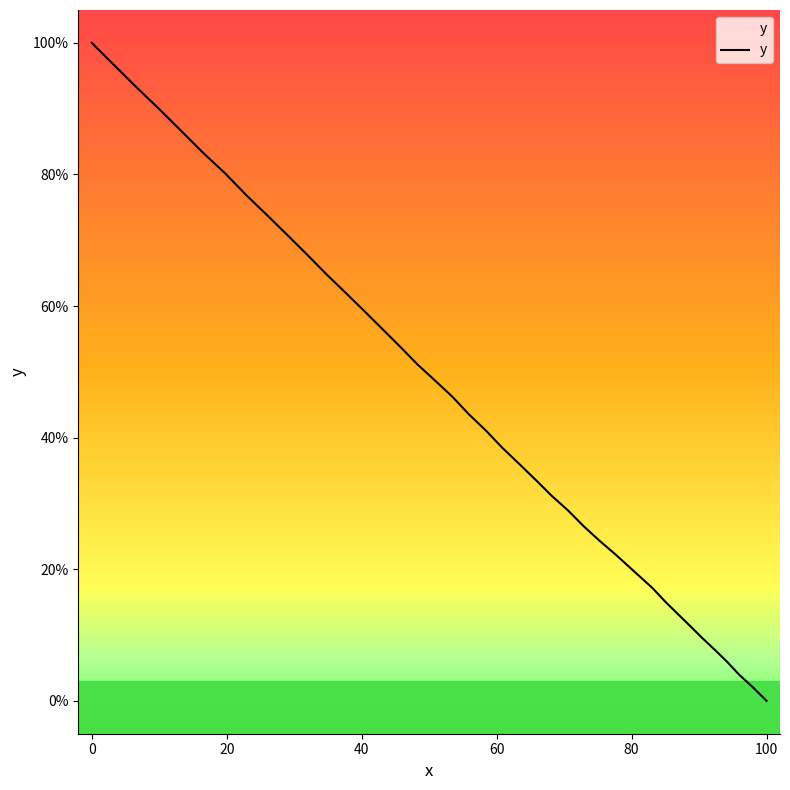

What is the sum of all values?

1793.1